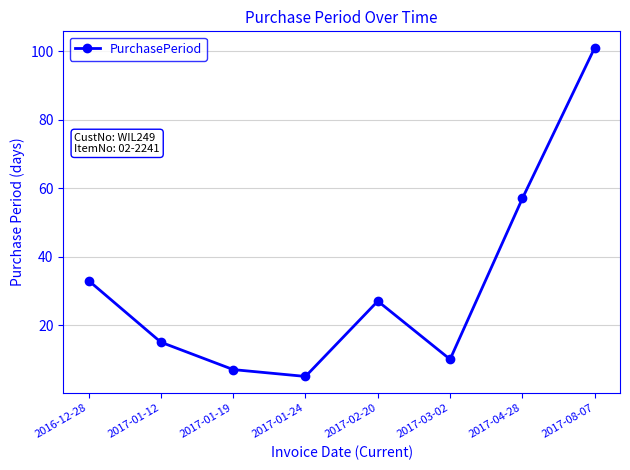

Where is the first local maximum?

2017-02-20